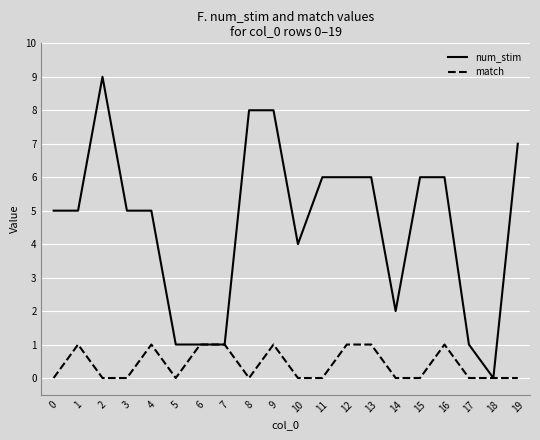

Which series has the largest total across all categories?

num_stim